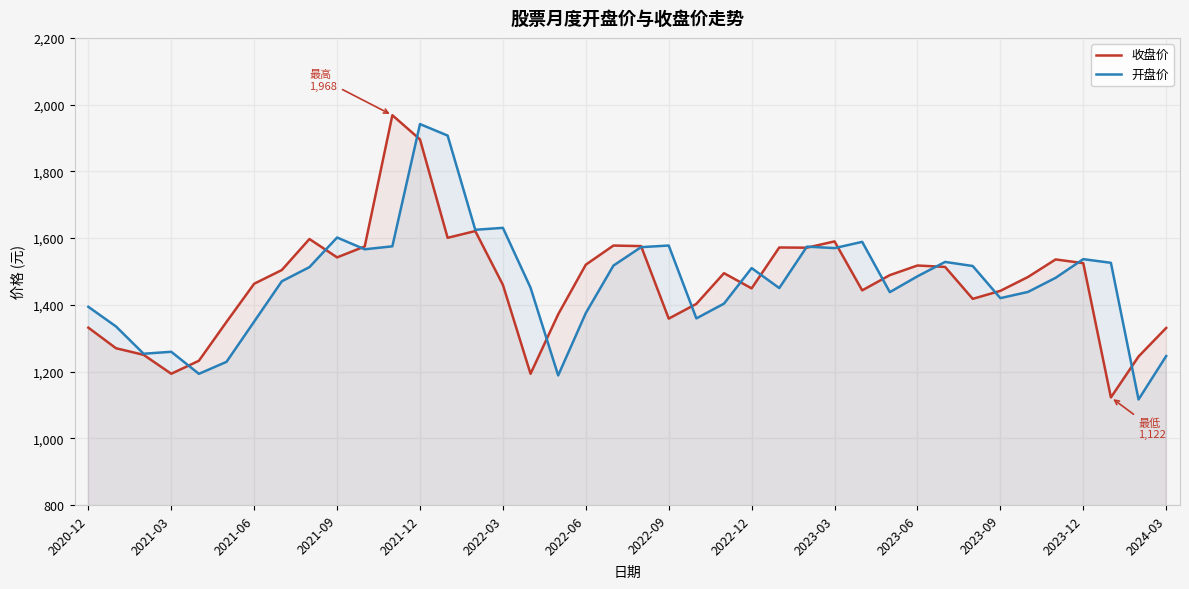

At 2024-03, list the series in order from smallest to largest.

开盘价, 收盘价